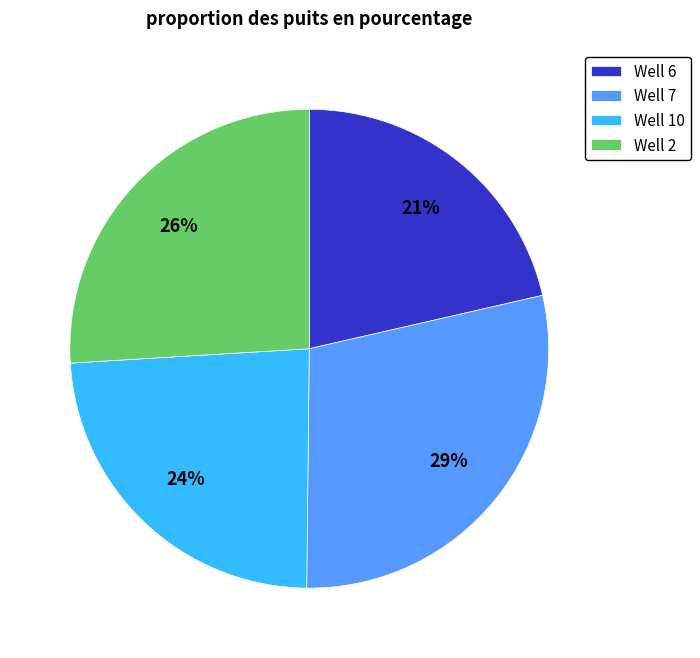

To the nearest percent, what is the combined percentage of Well 6 and Well 7?

50%